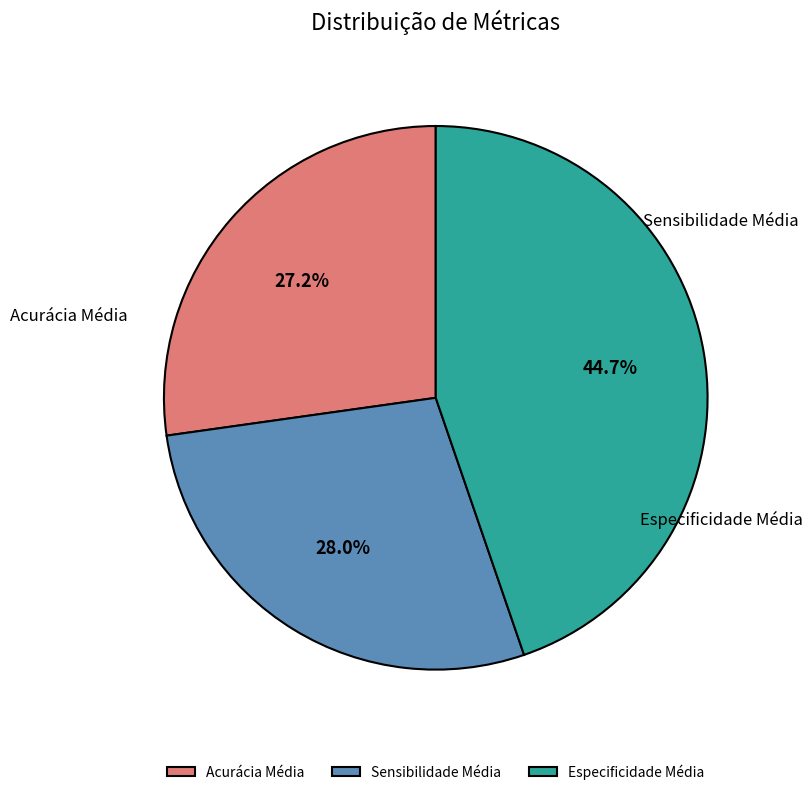

True or false: Especificidade Média accounts for 45% of the total.

True